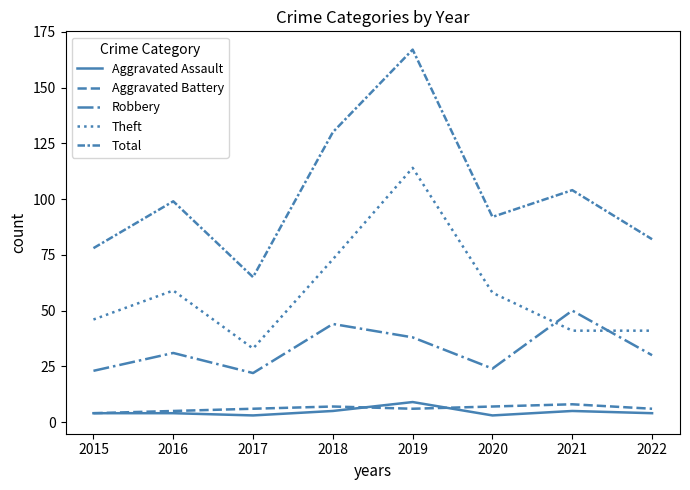

Is the value of Total at 2017 greater than the value of Aggravated Battery at 2022?

Yes